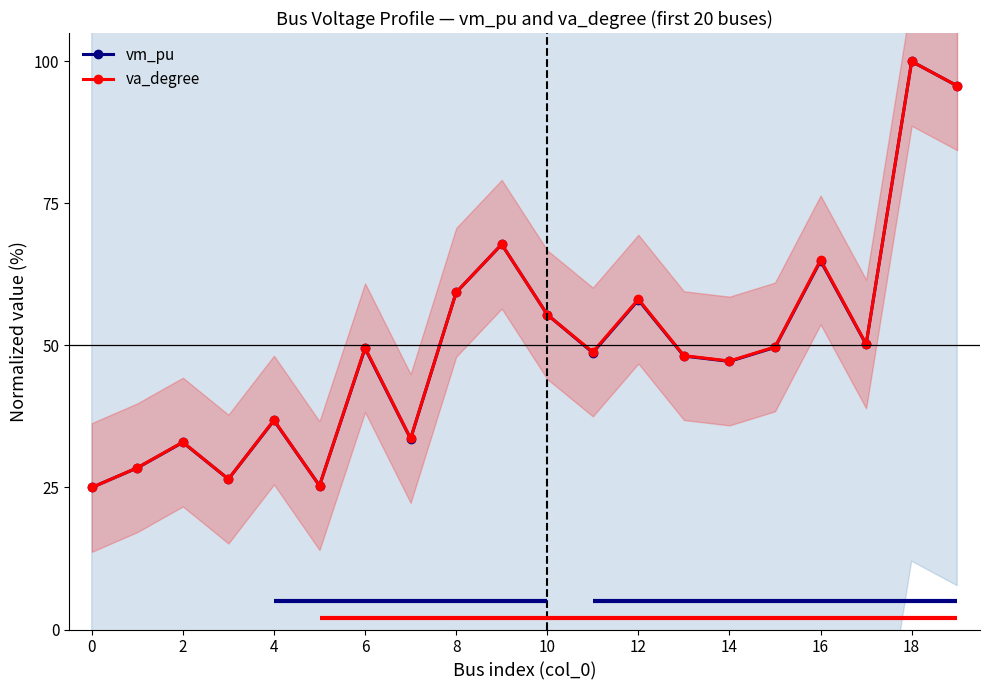

What is the highest value of the va_degree series?

100.0